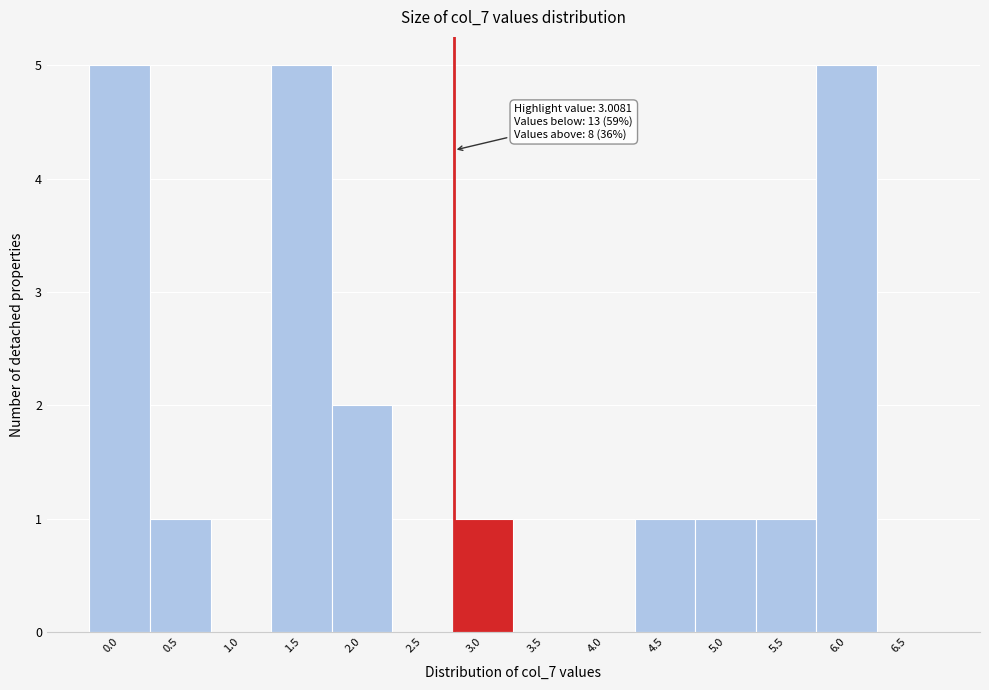

Reading right to left, extract all data points from this chart.

6.5=0	6.0=5	5.5=1	5.0=1	4.5=1	4.0=0	3.5=0	3.0=1	2.5=0	2.0=2	1.5=5	1.0=0	0.5=1	0.0=5